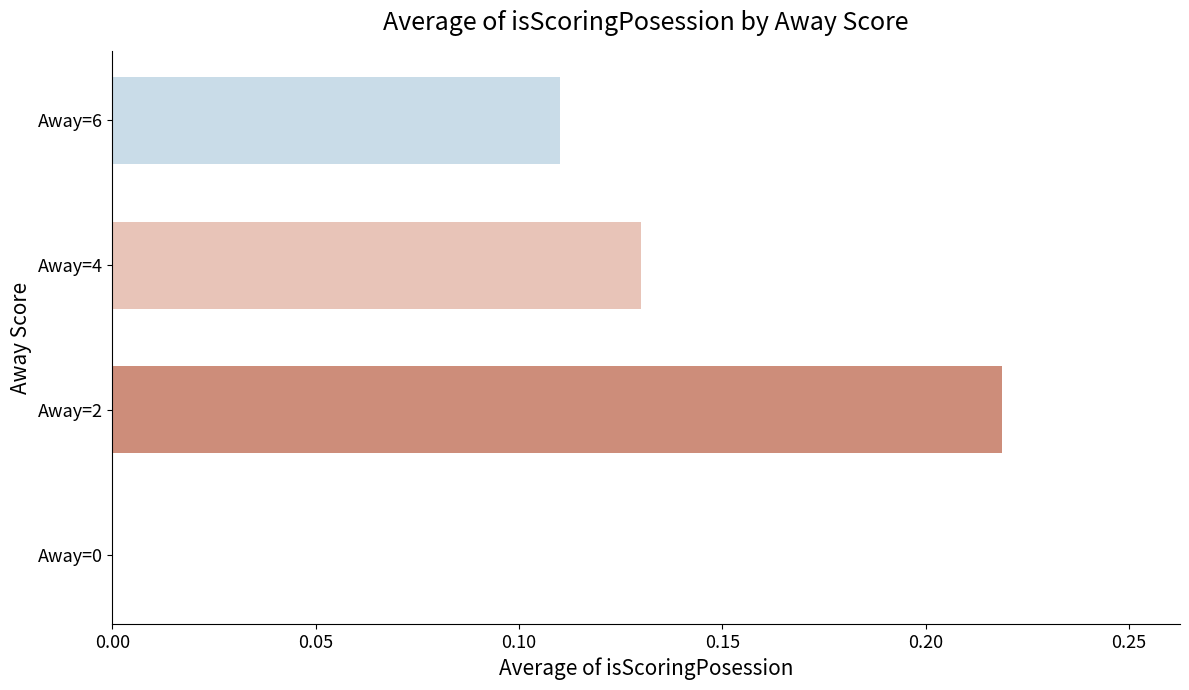

Is it true that the value at Away=6 is 0.2?

False